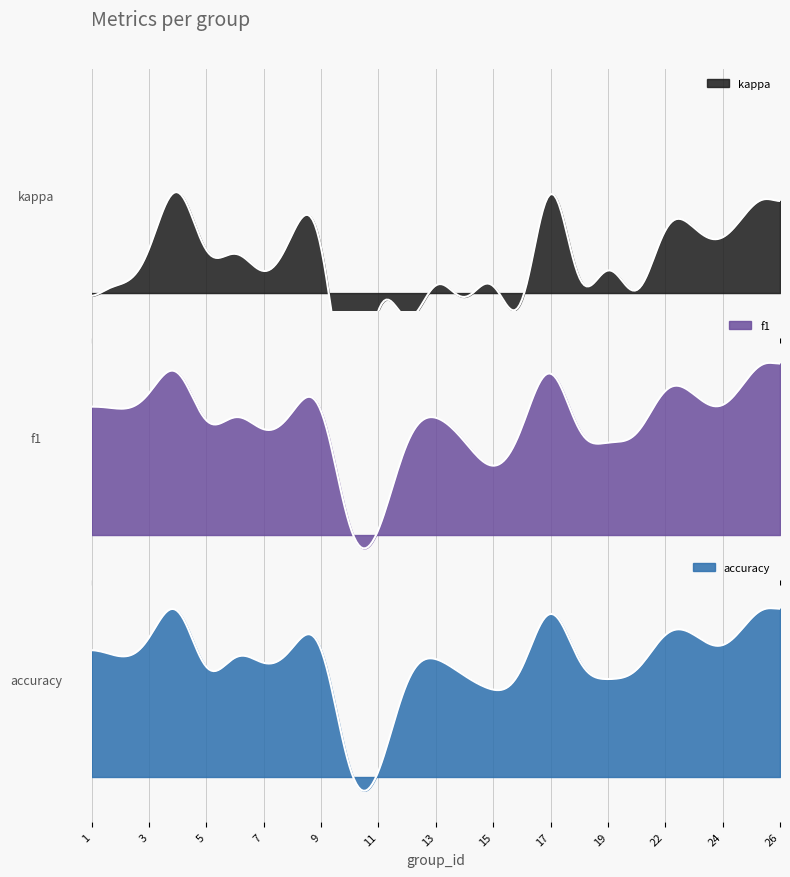

Between which two adjacent categories do f1 and accuracy first intersect?

3 and 4